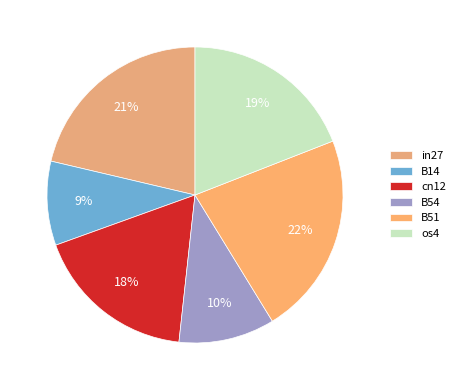

Rank the categories by value from lowest to highest.

B14, B54, cn12, os4, in27, B51